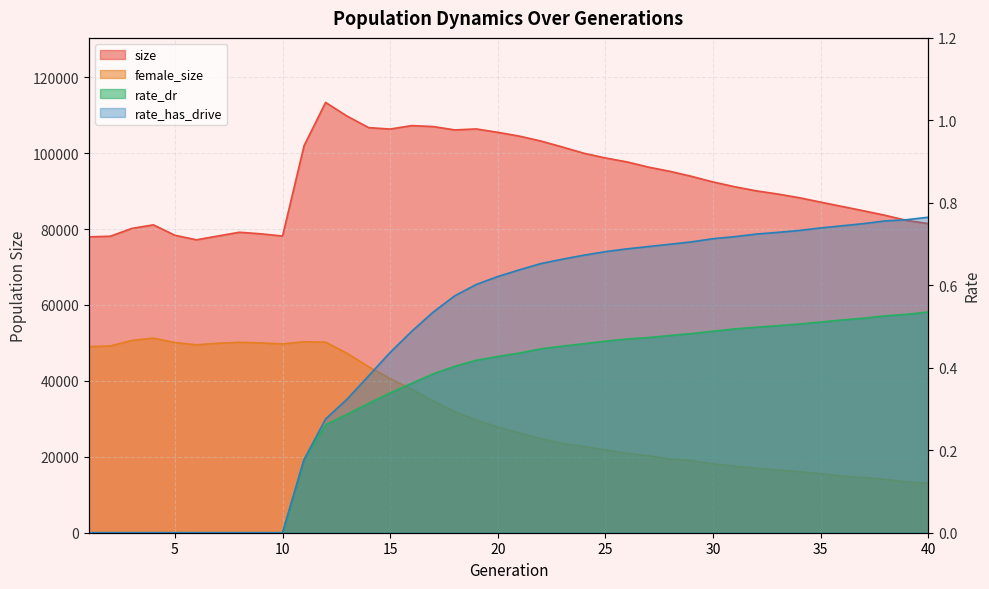

Count the rate_dr values in the range 0 to 1.

40